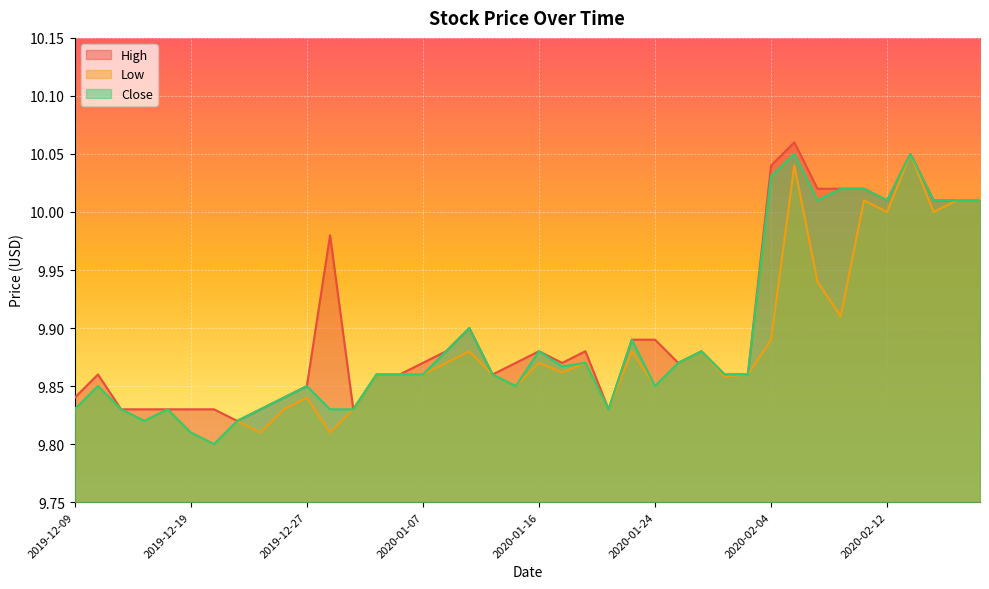

How many distinct data groups are displayed?

3